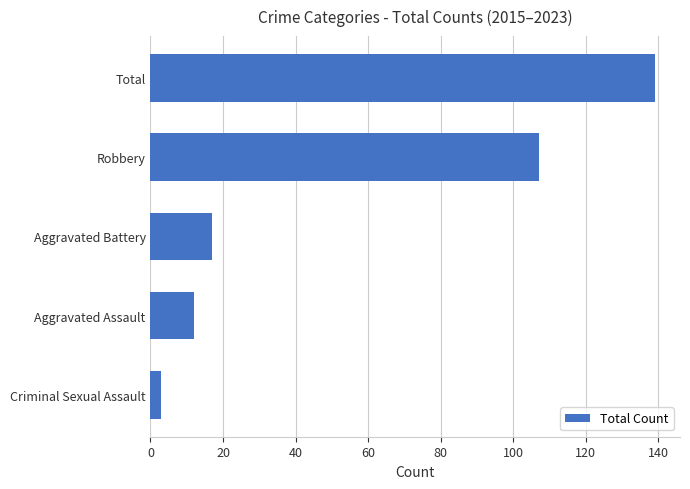

How many values are below 17?

2